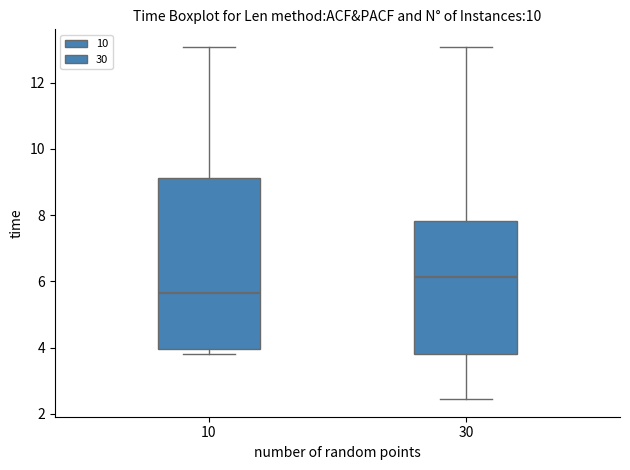

Which box has the lowest median line?

10